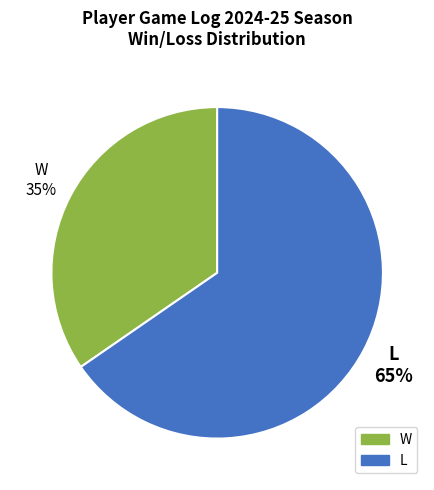

True or false: L accounts for 60% of the total.

False